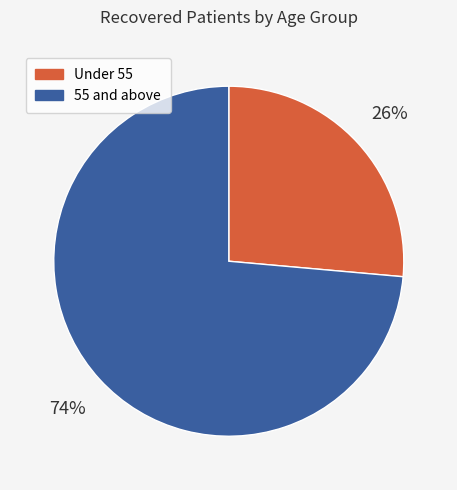

Between 55 and above and Under 55, which is larger?

55 and above